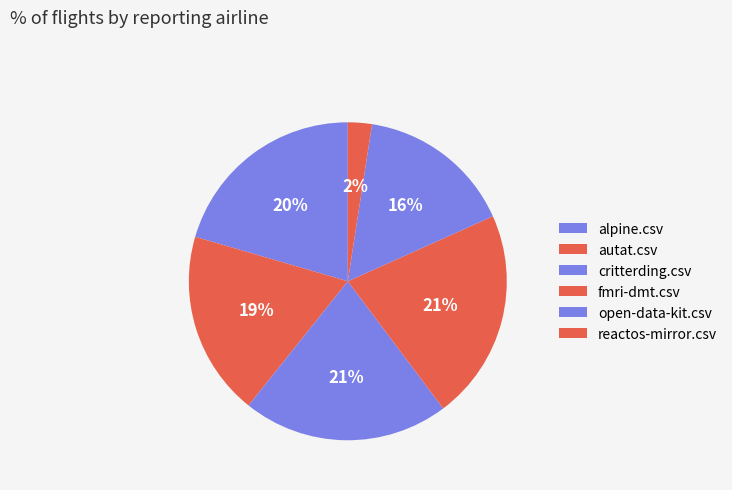

How many segments does this pie chart have?

6